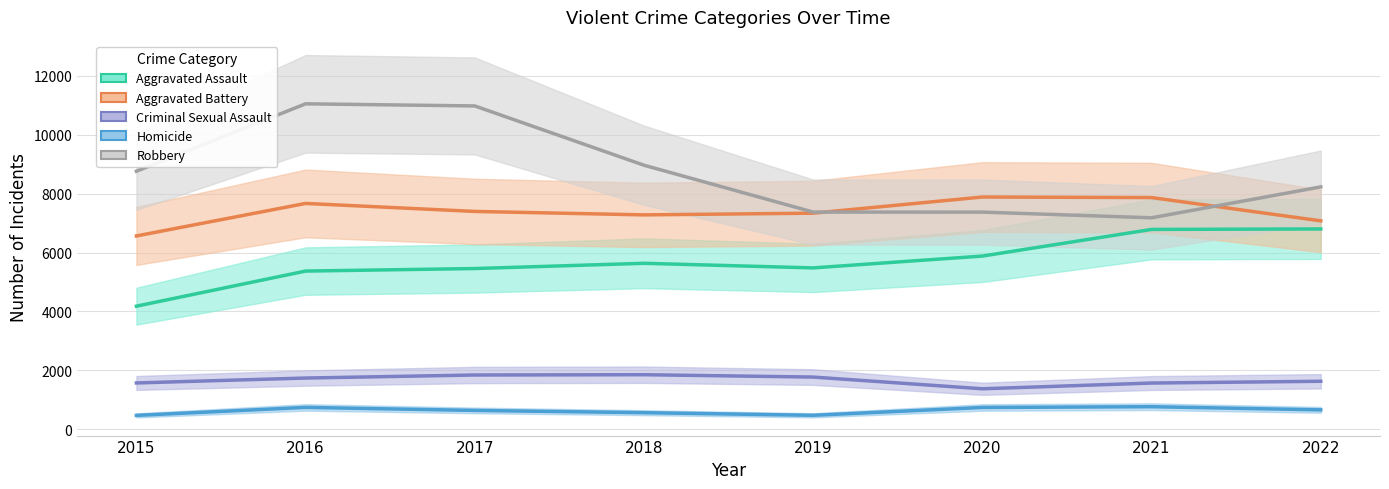

Is it true that Criminal Sexual Assault equals 3077 at 2017?

False